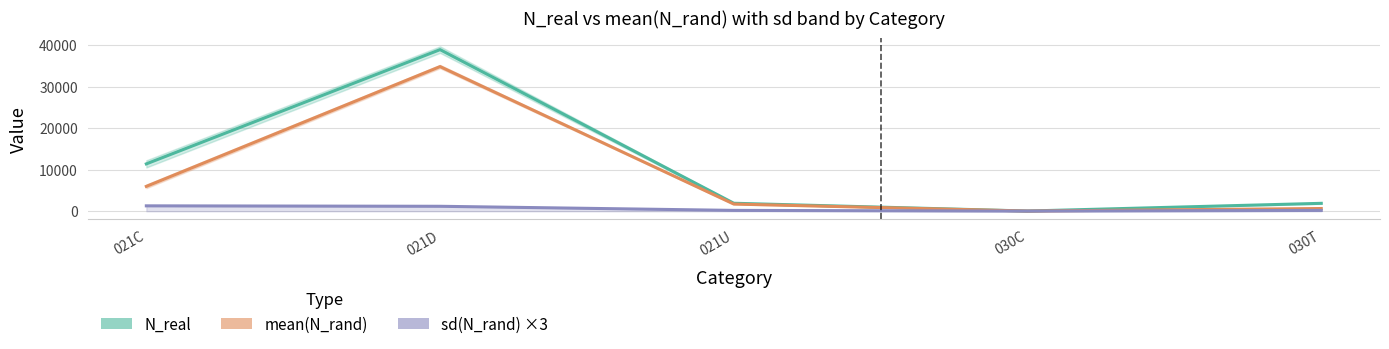

Which series has the widest spread of values?

N_real